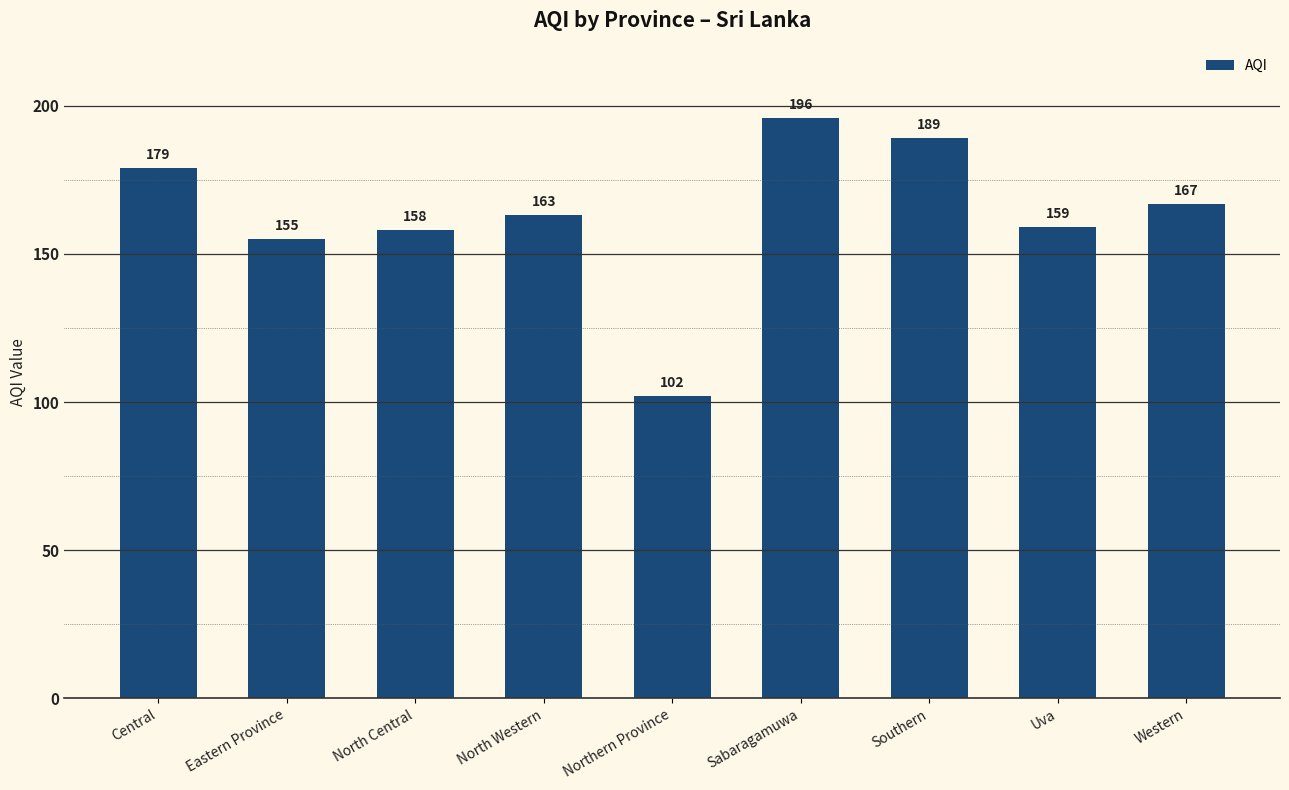

What is the difference between the maximum and minimum values?

94